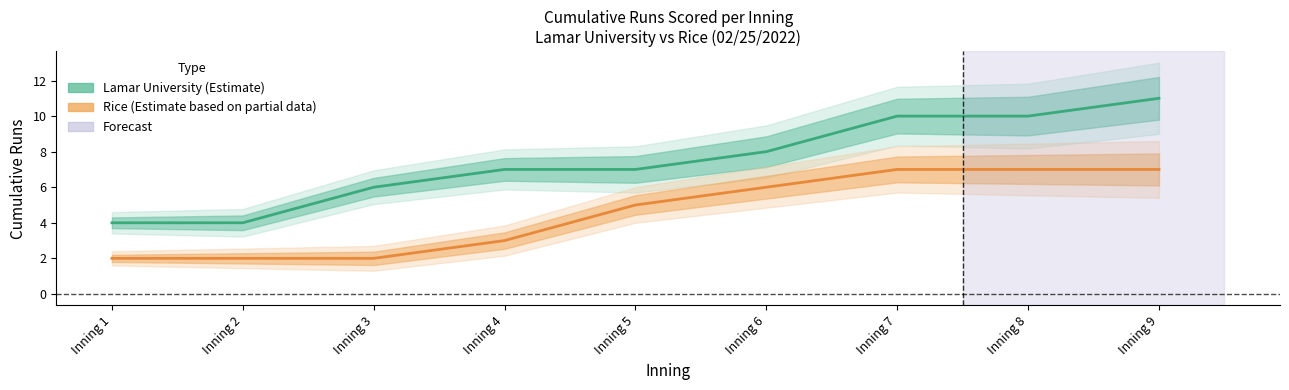

Rank the series by their maximum value, from highest to lowest.

Lamar University (Estimate), Rice (Estimate based on partial data)